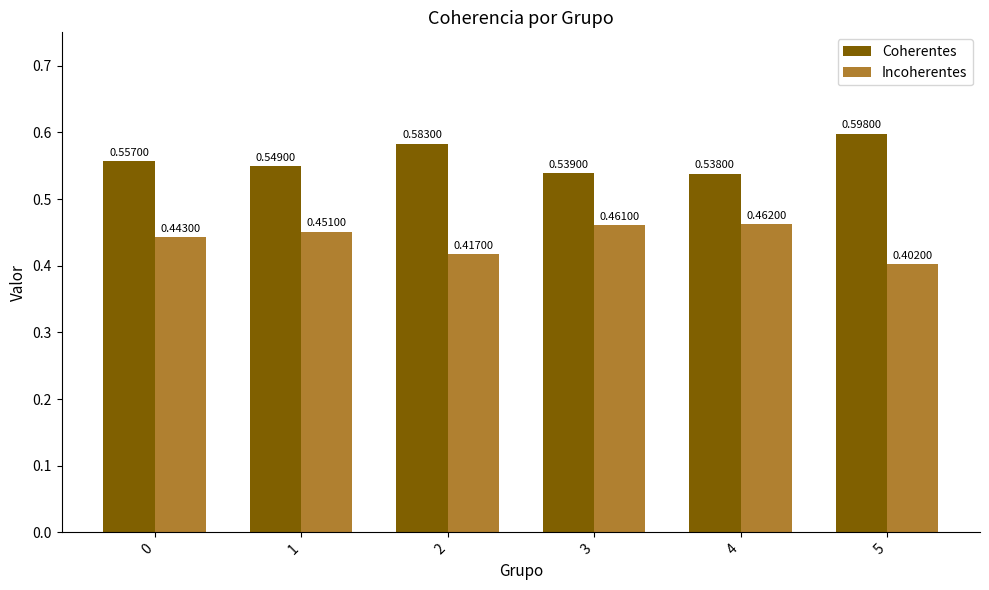

Which series has the largest total across all categories?

Coherentes